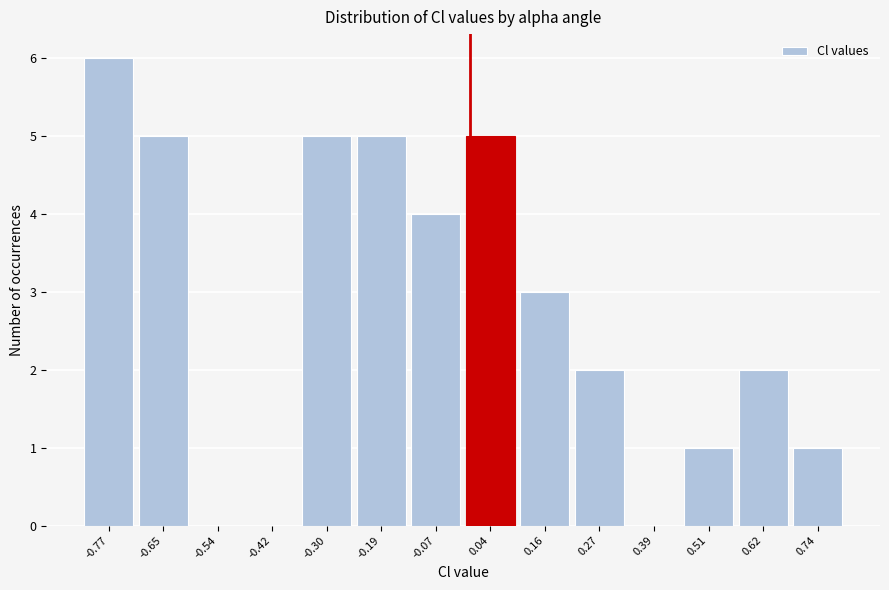

How tall is the bar that spans -0.02 to 0.10 on the x-axis? Neither the bar edges nor the heights are printed on the chart, so give them approximately, as read against the axes.

5